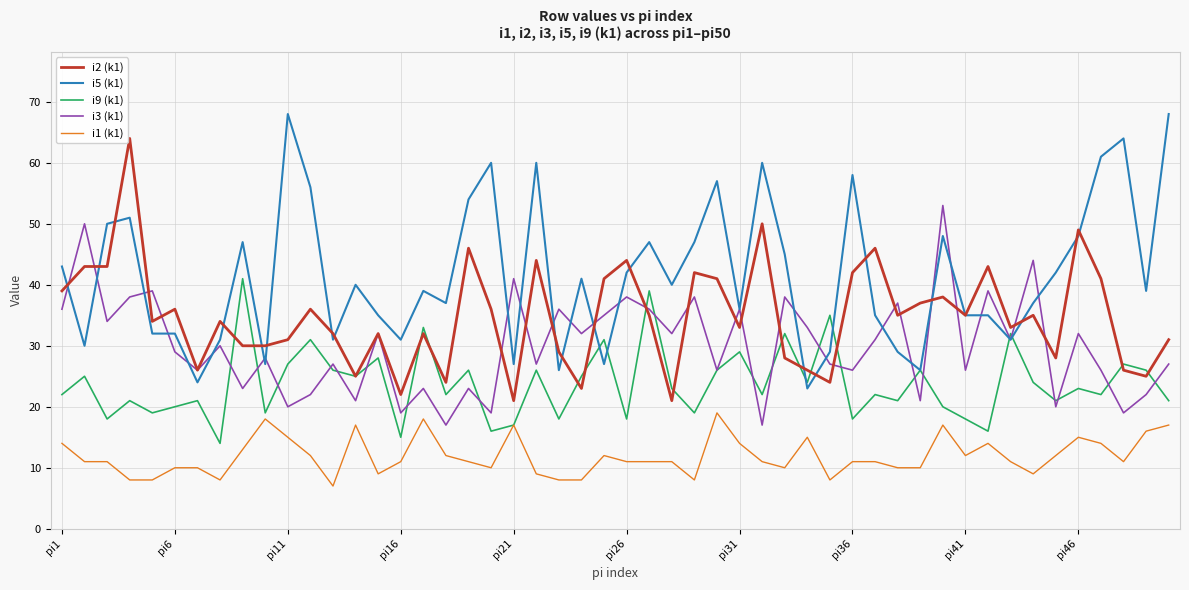

Rank the series by their maximum value, from lowest to highest.

i1 (k1), i9 (k1), i3 (k1), i2 (k1), i5 (k1)